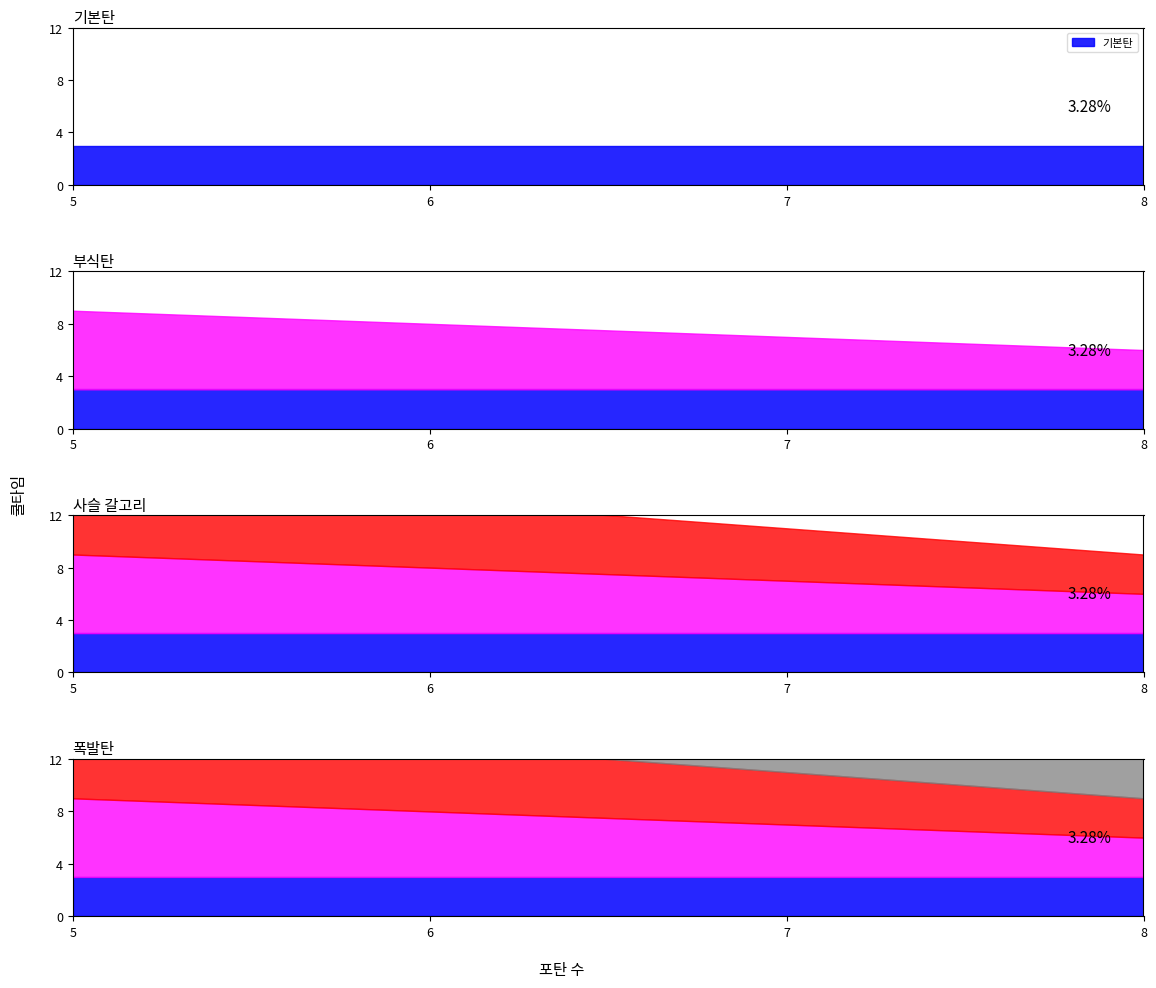

Which series has the largest total across all categories?

폭발탄